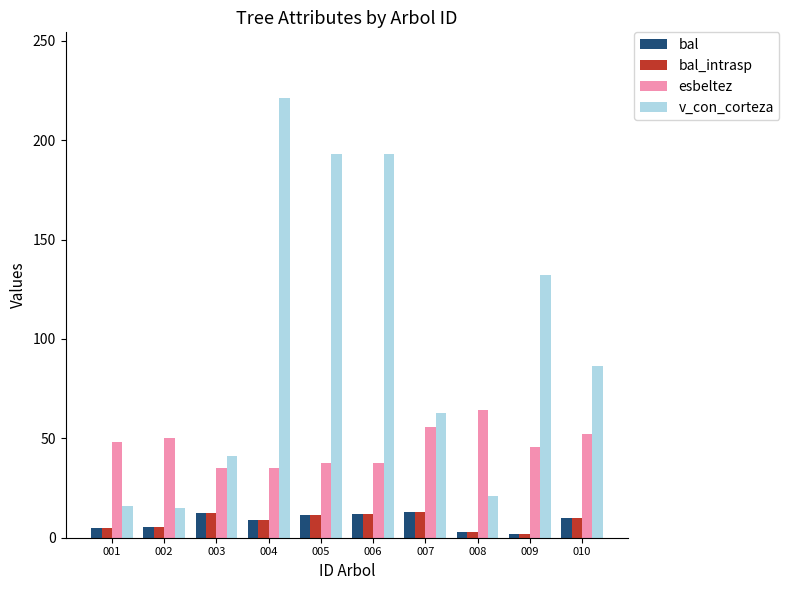

Between 003 and 010, which series saw the biggest shift?

v_con_corteza